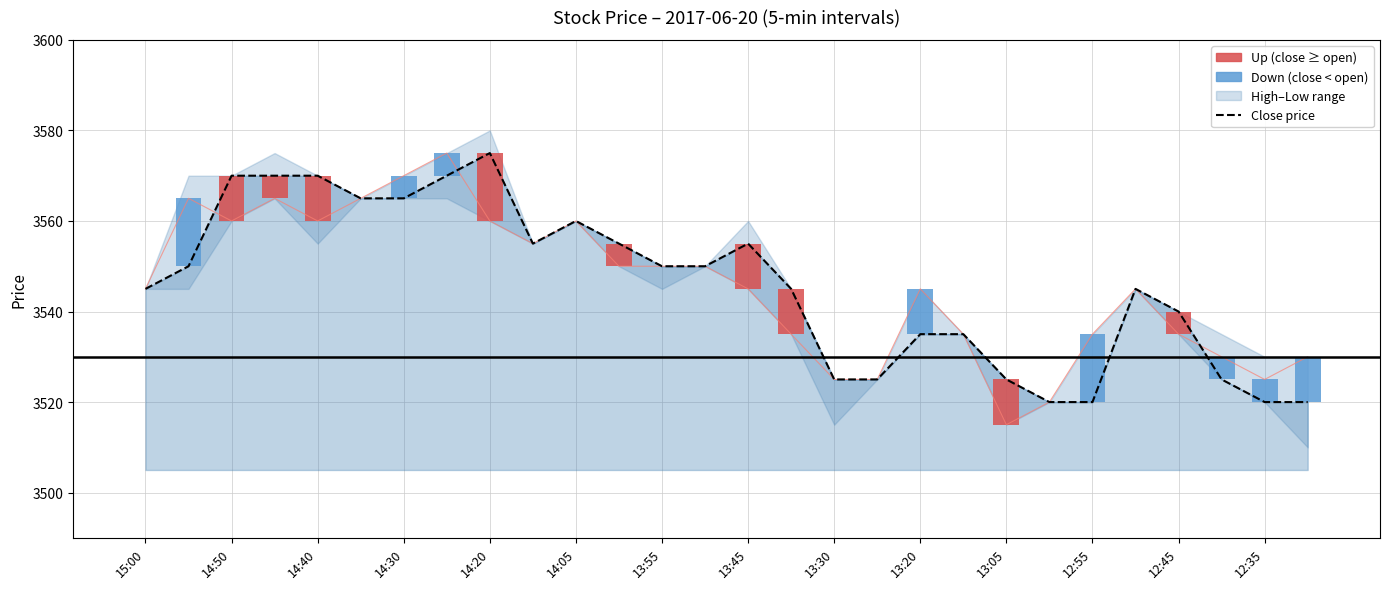

Where is Open price nearest to the value 3545?

15:00